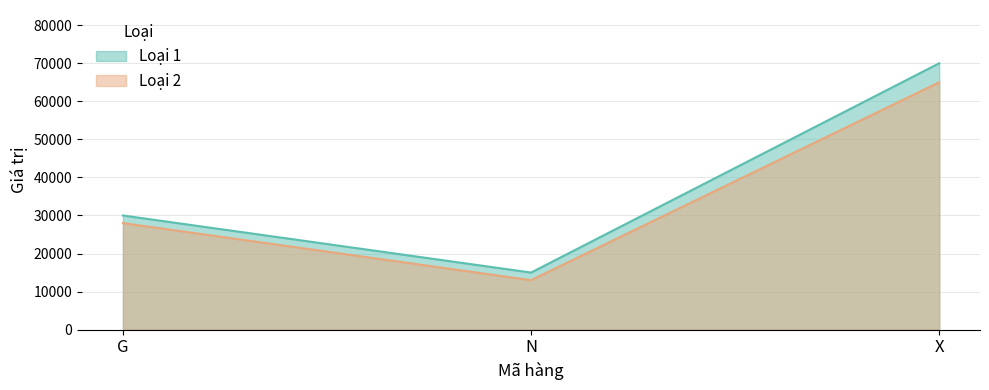

Does the chart have visible grid lines?

Yes